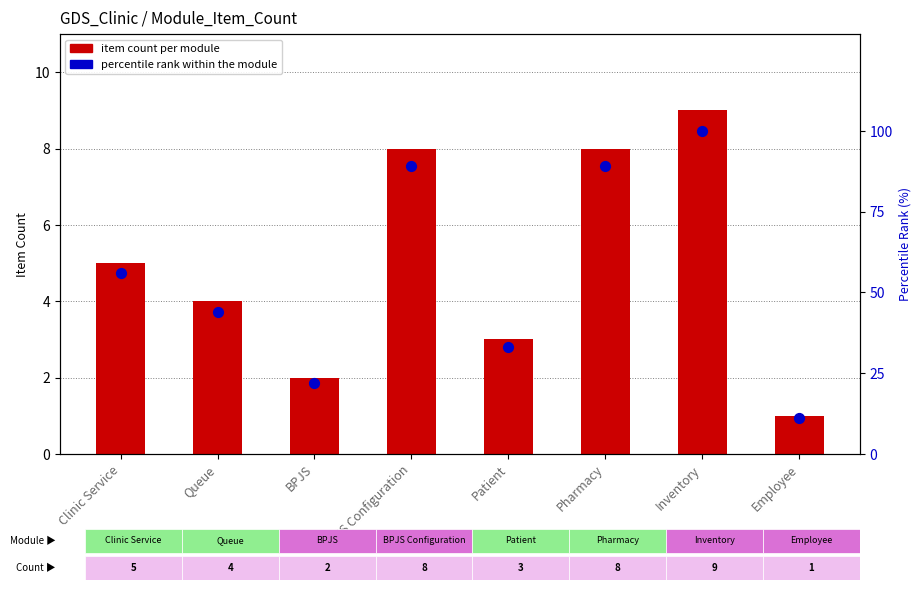

Which series reaches the minimum Y coordinate?

item count per module